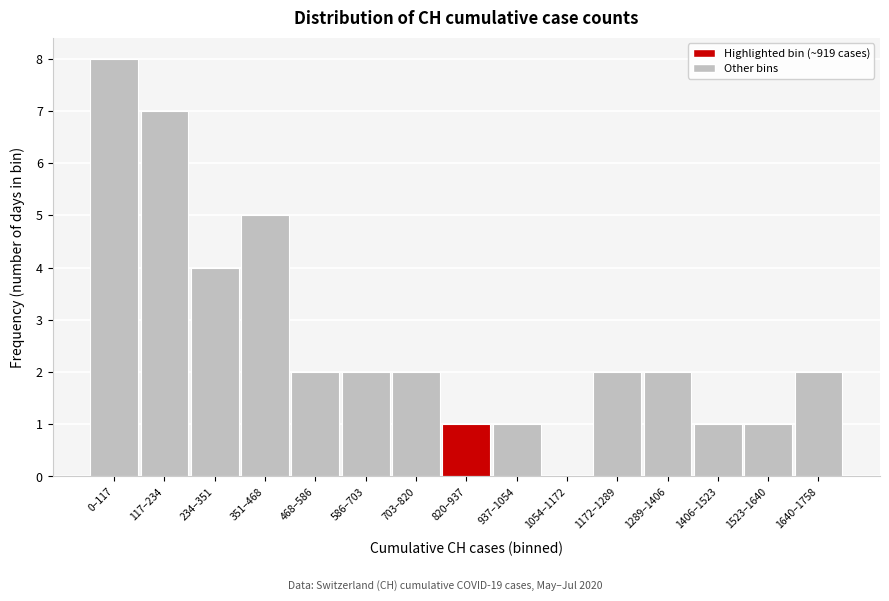

Reading left to right, what are all the values shown in this chart?

0–117=8	117–234=7	234–351=4	351–468=5	468–586=2	586–703=2	703–820=2	820–937=1	937–1054=1	1054–1172=0	1172–1289=2	1289–1406=2	1406–1523=1	1523–1640=1	1640–1758=2